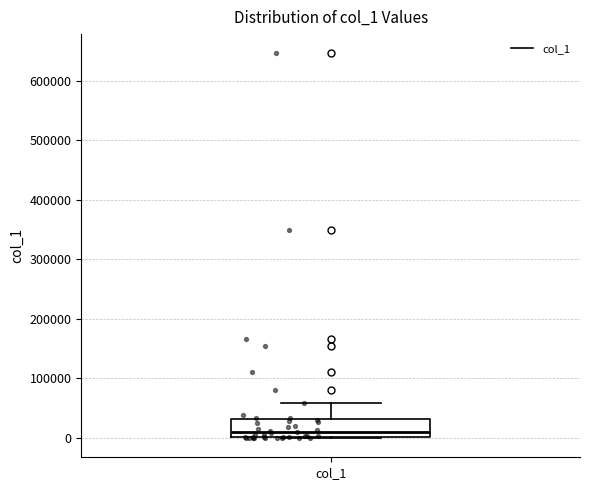

Transcribe this box plot: give where the median line is, the range the box spans, and where the two whiskers end, as read against the y-axis. The values are not printed on the chart, so give them approximately, as read against the axis.

median 10000, box 0 to 30000, whiskers 0 to 60000